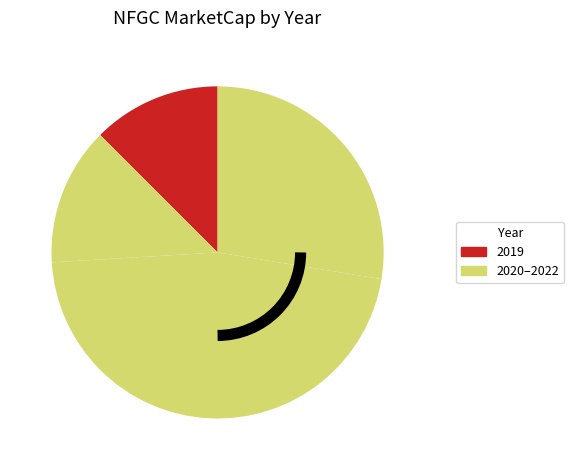

To the nearest percent, what is the difference between the largest and smallest slice percentages?

14%